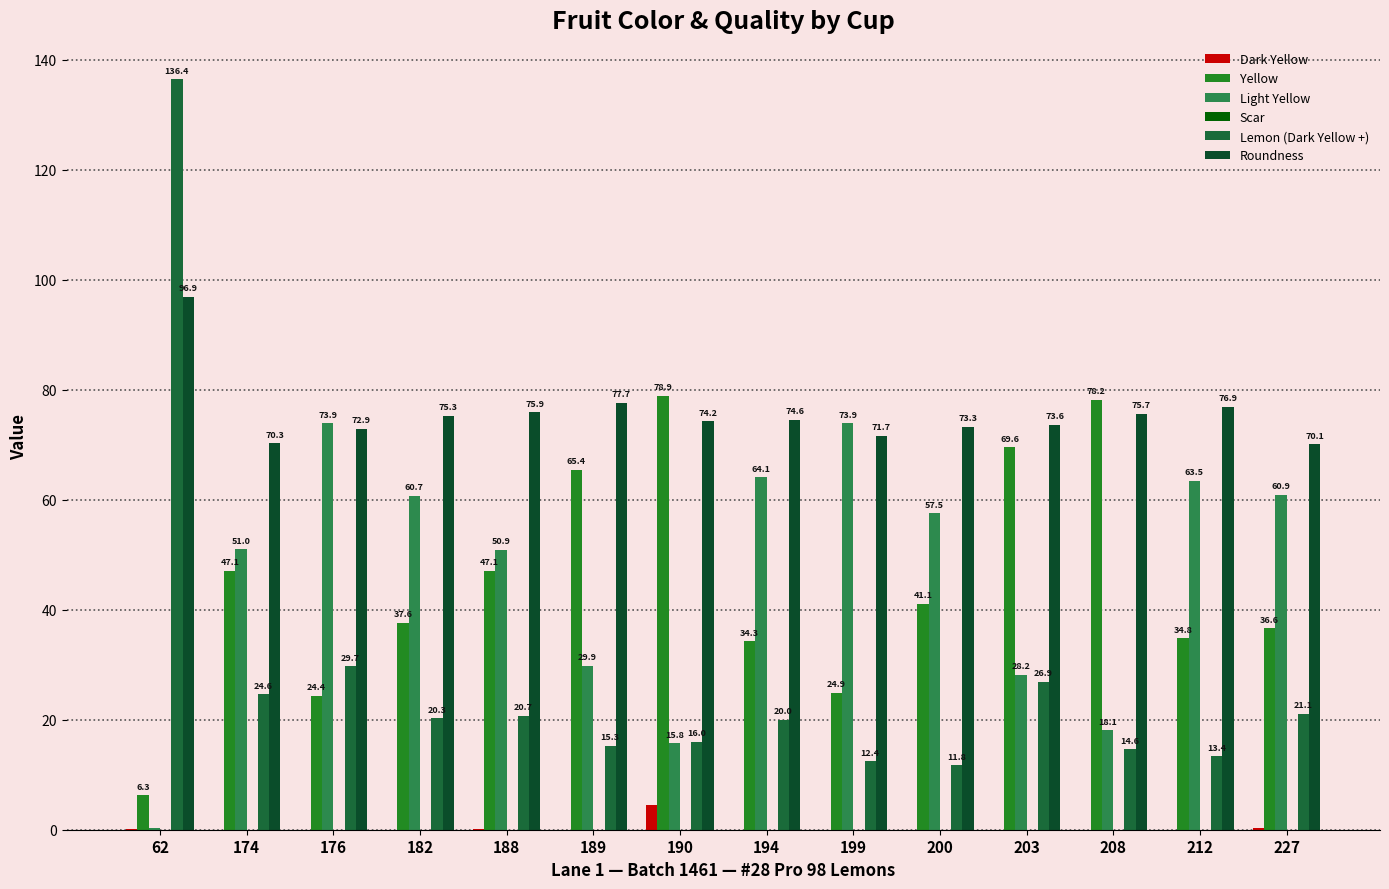

At which category is the sum across all series the highest?

62